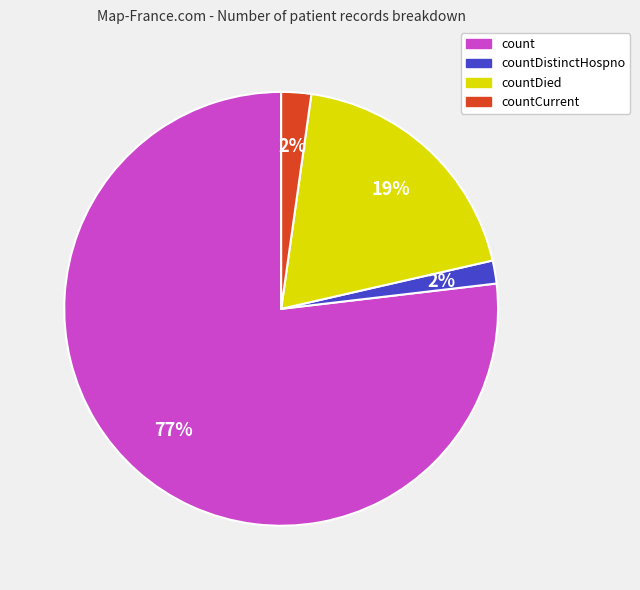

Is there a majority slice in this chart?

Yes